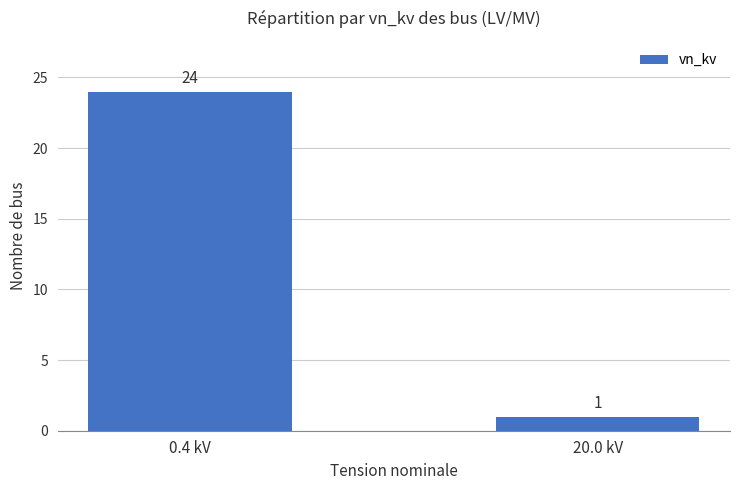

Is it true that the value at 0.4 kV is 33?

False